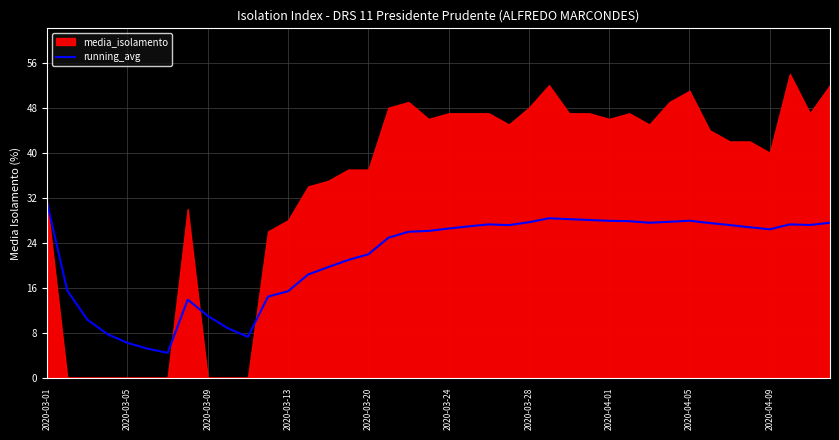

What is the lowest value of the running_avg series?

4.4